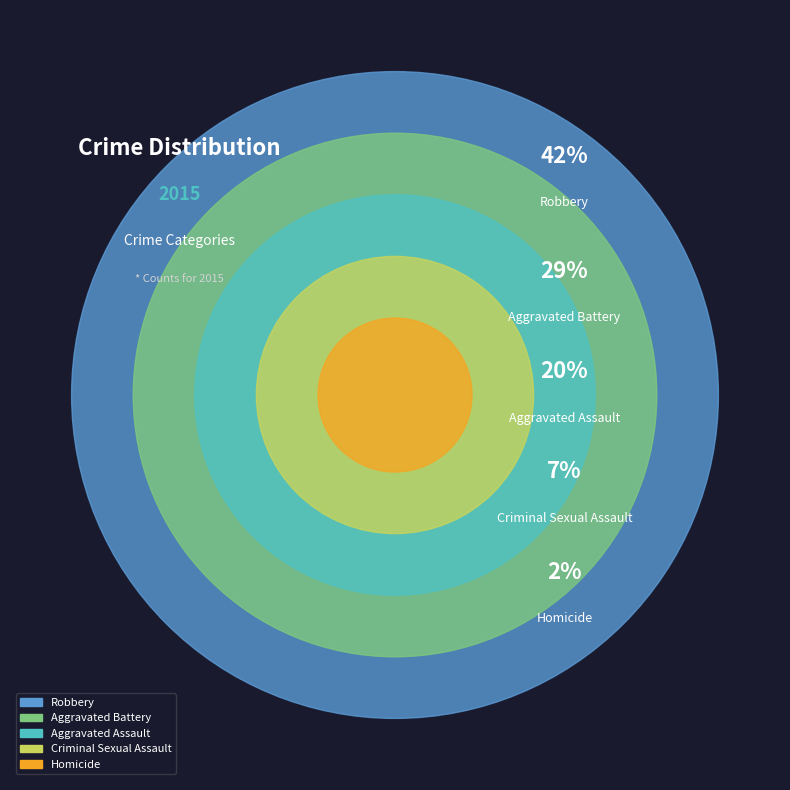

What is the smallest slice in the pie chart?

Homicide